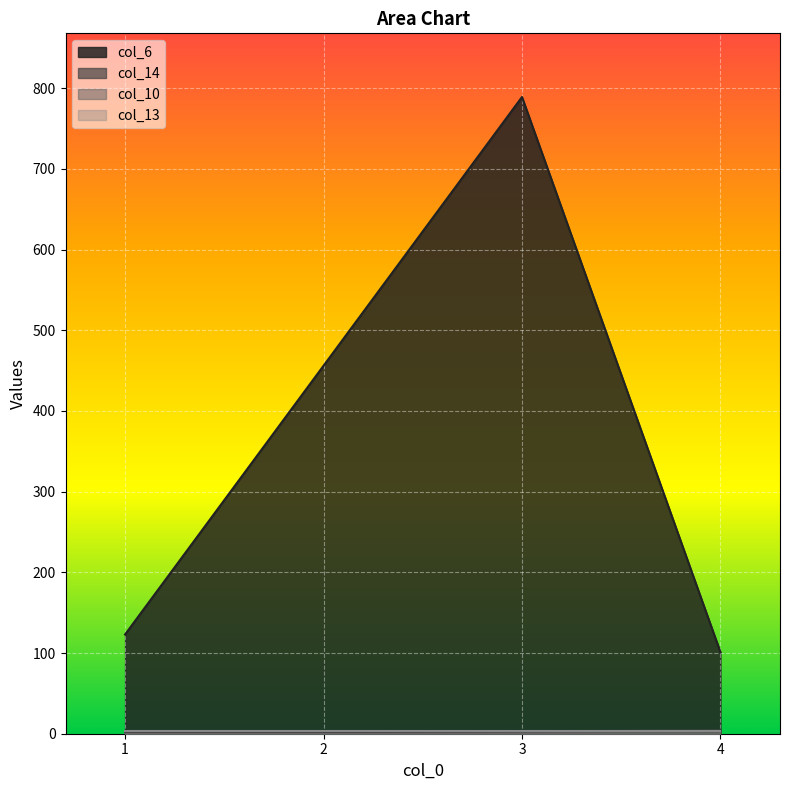

What is the approximate value of col_6 at 1, to the nearest 100?

100